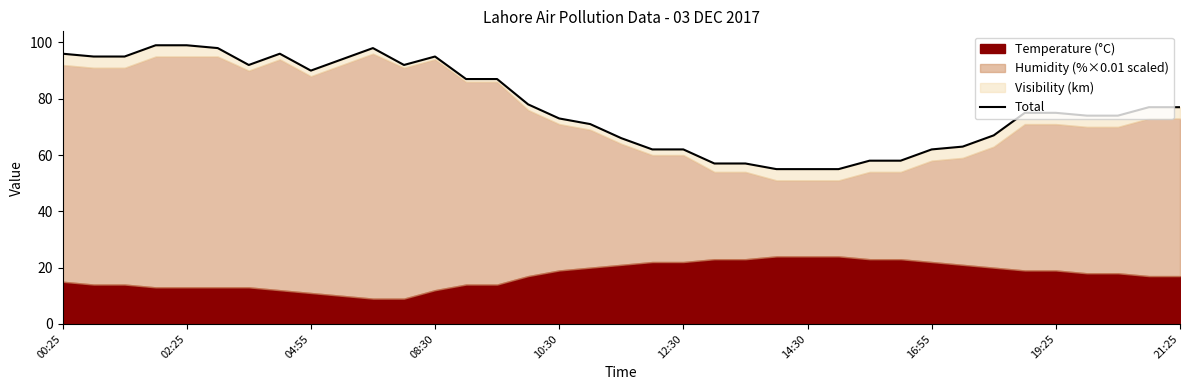

What value does the data have at 35?

77